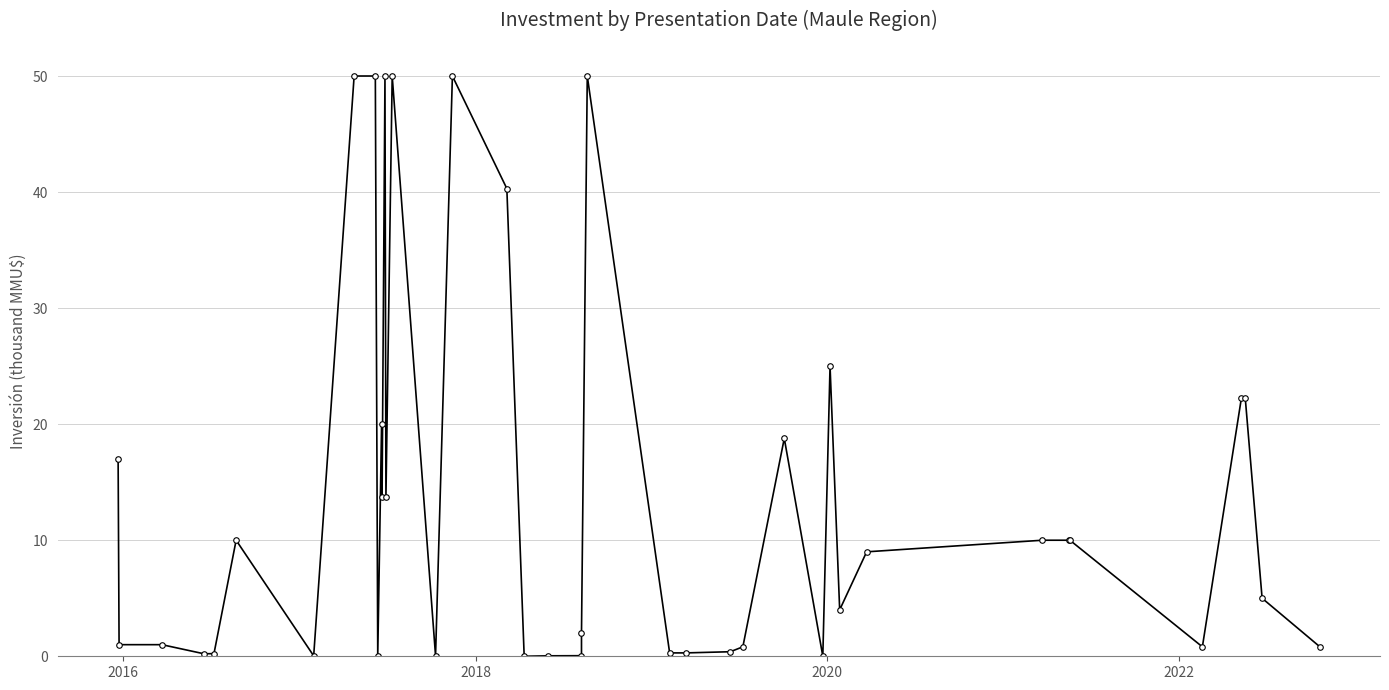

How many points are higher than both their immediate neighbors (excluding endpoints)?

8